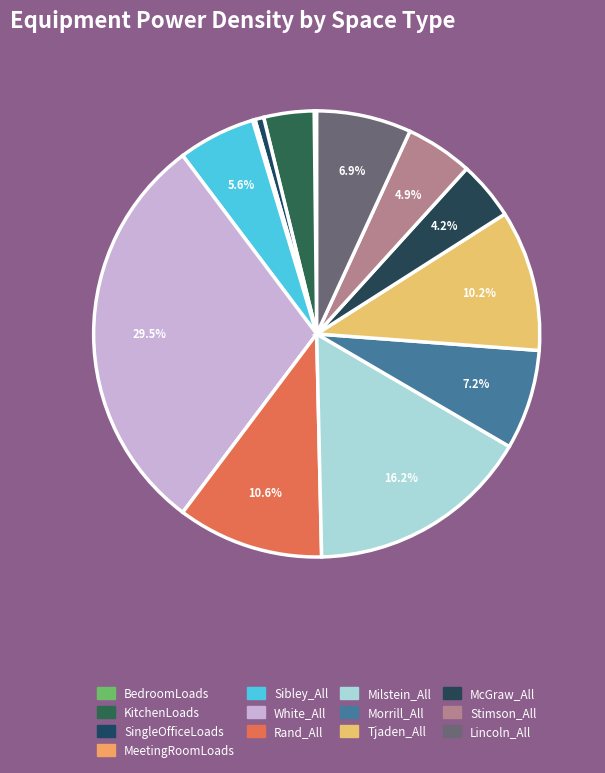

Rank the categories by value from highest to lowest.

White_All, Milstein_All, Rand_All, Tjaden_All, Morrill_All, Lincoln_All, Sibley_All, Stimson_All, McGraw_All, KitchenLoads, SingleOfficeLoads, BedroomLoads, MeetingRoomLoads